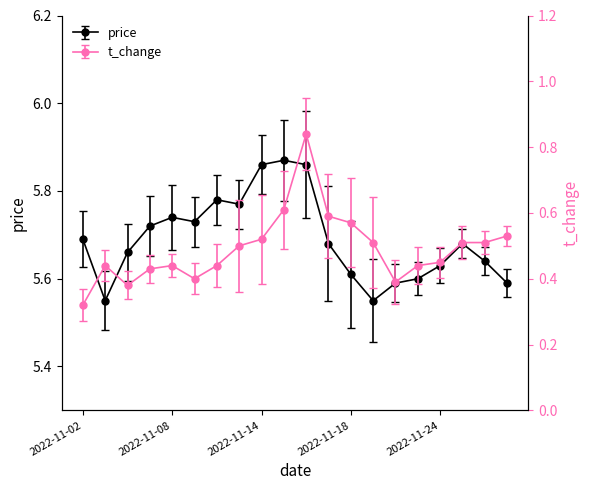

What is the sum of all price values?

113.8